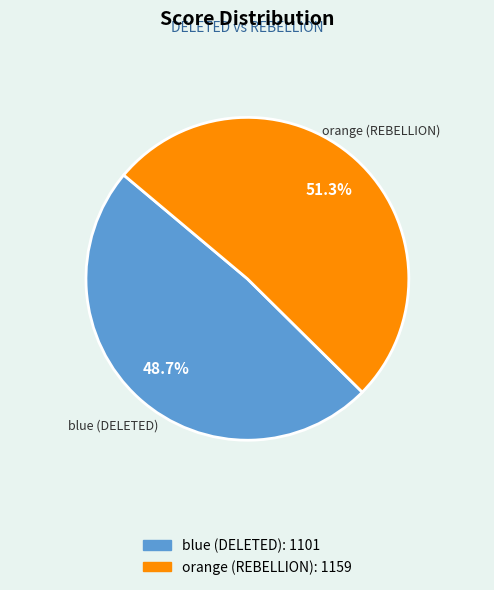

To the nearest percent, what is the difference between the orange (REBELLION) and blue (DELETED) slice percentages?

3%